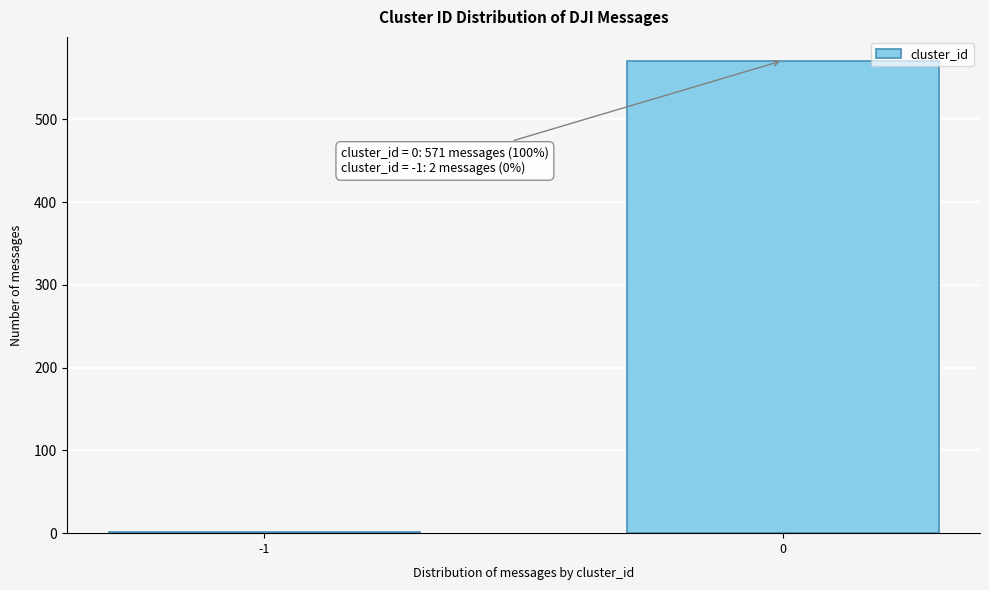

Reading left to right, transcribe all the data shown in this chart.

2	571